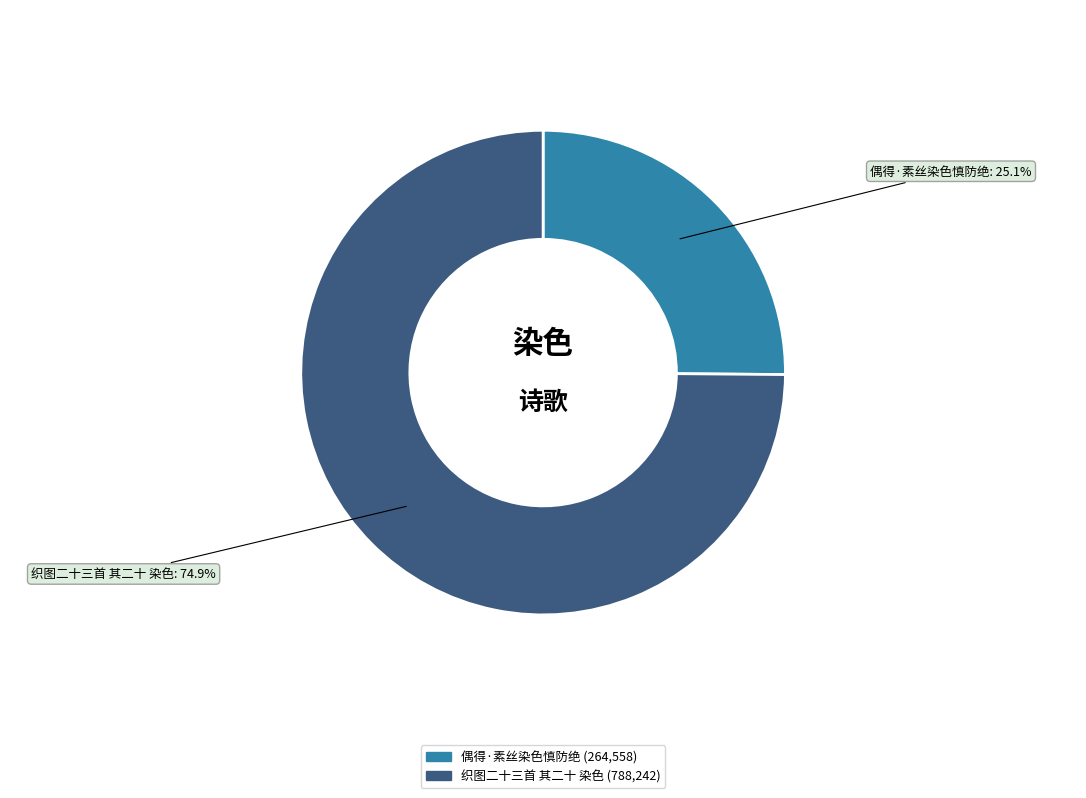

What portion of the pie excludes 偶得·素丝染色慎防绝?

74.9%